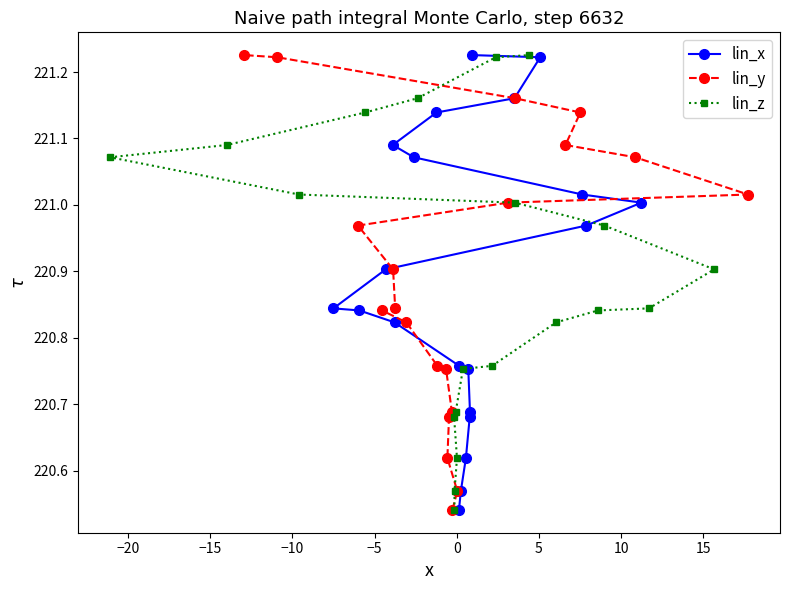

Rank the series at −5 from lowest to highest value.

lin_x, lin_y, lin_z